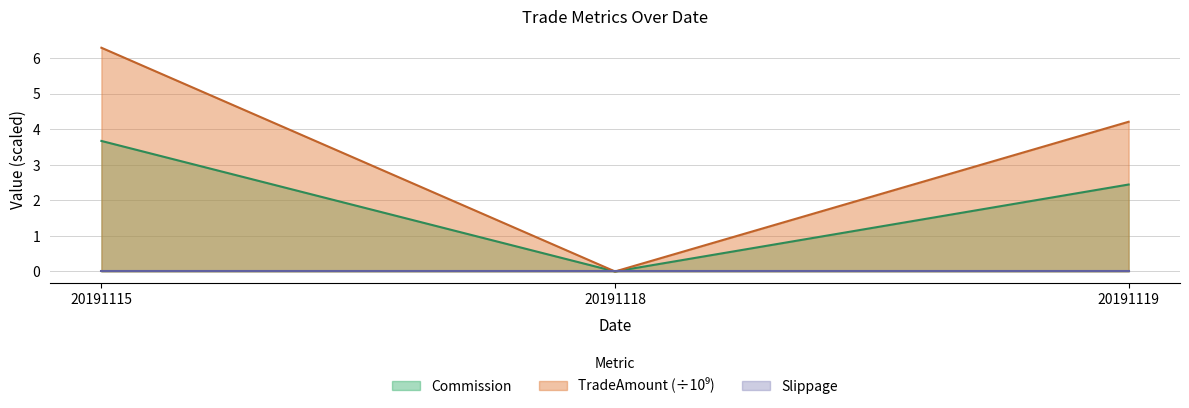

Where does the Commission series first go above 2?

20191115